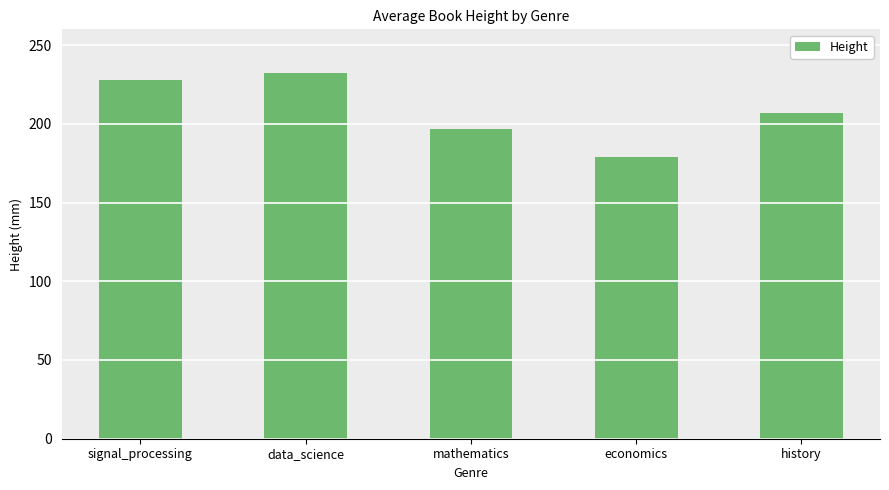

Reading right to left, extract all data points from this chart.

history=207.0	economics=179.0	mathematics=197.0	data_science=232.5	signal_processing=228.0